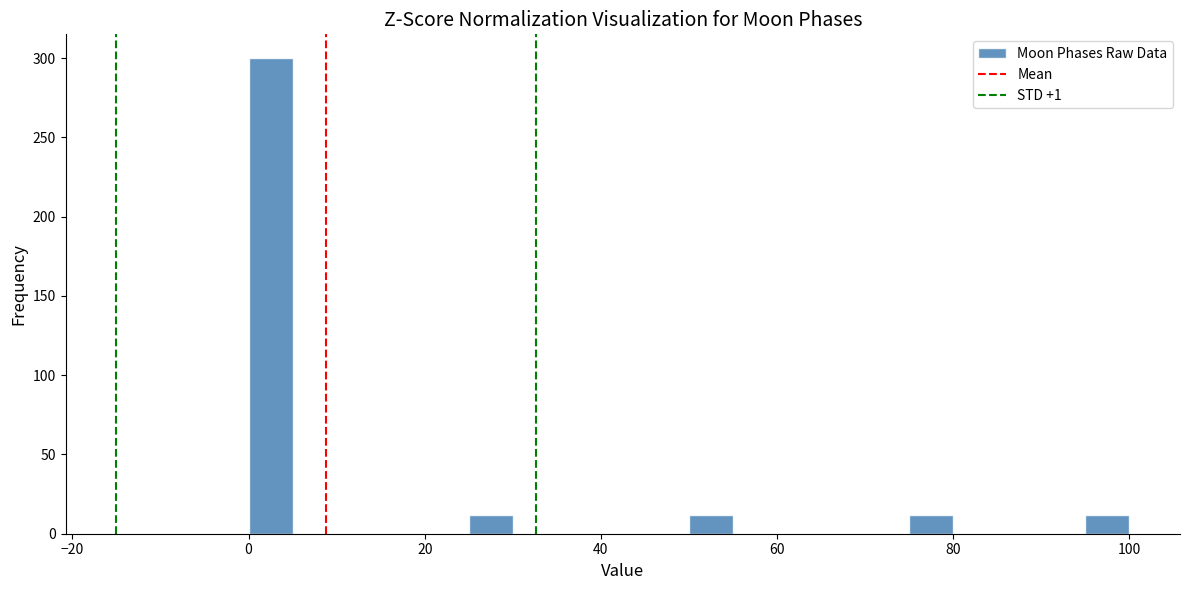

Read against the x-axis, roughly where is the centre of the tallest bar?

2